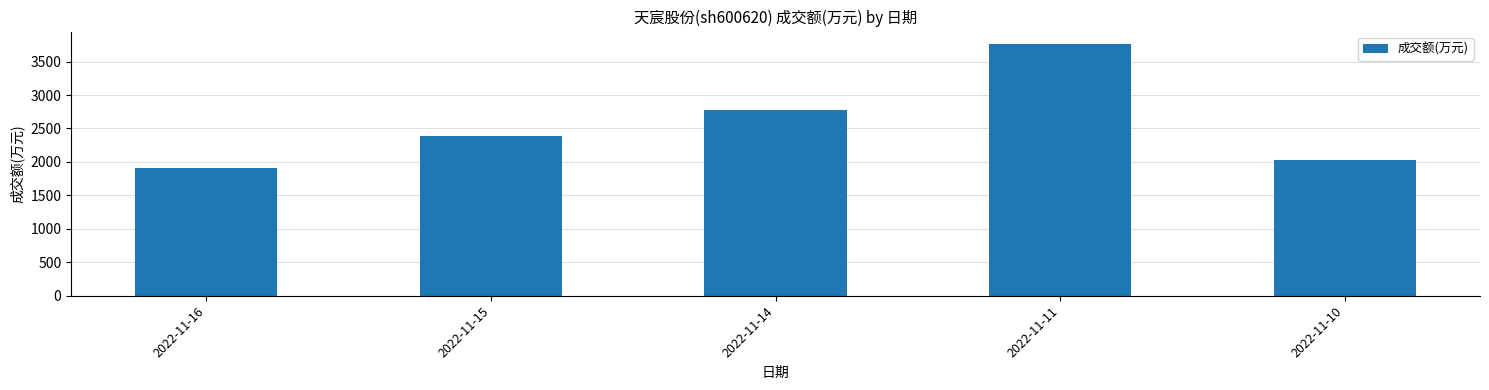

Between 2022-11-16 and 2022-11-11, which is larger?

2022-11-11